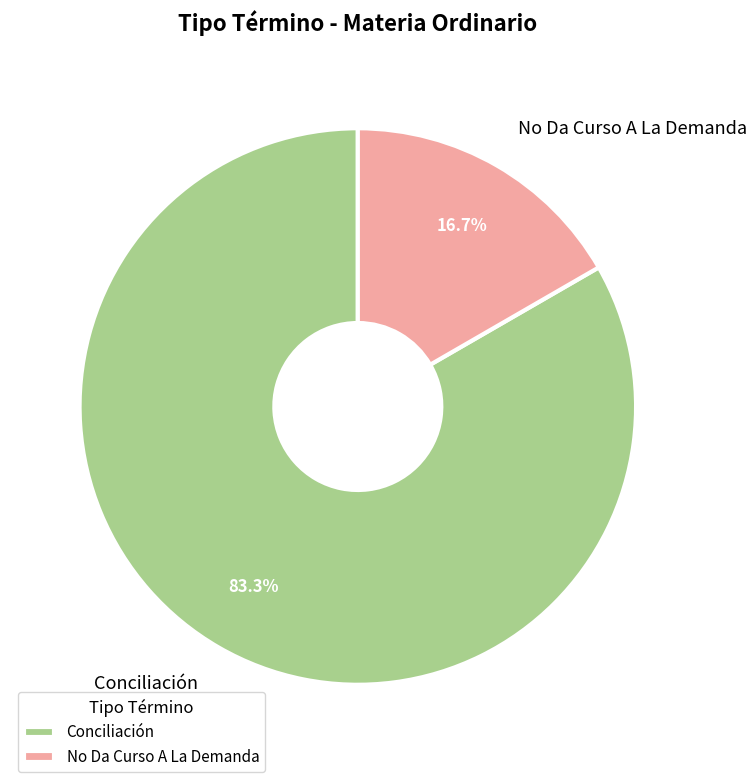

To the nearest percent, what is the difference between the largest and smallest slice percentages?

67%